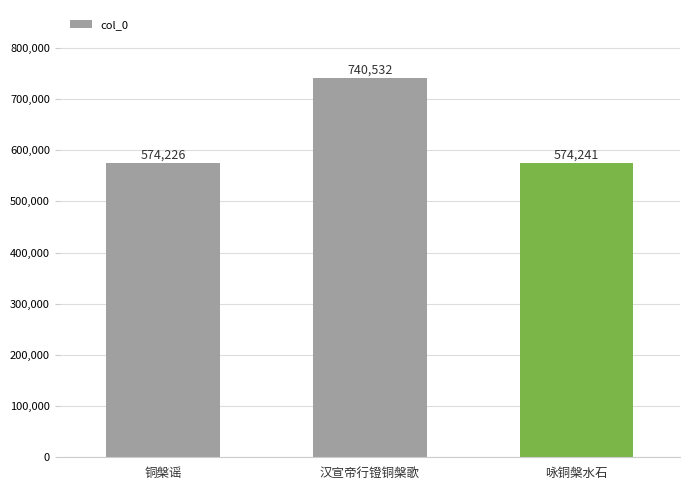

Does the chart contain any negative values?

No